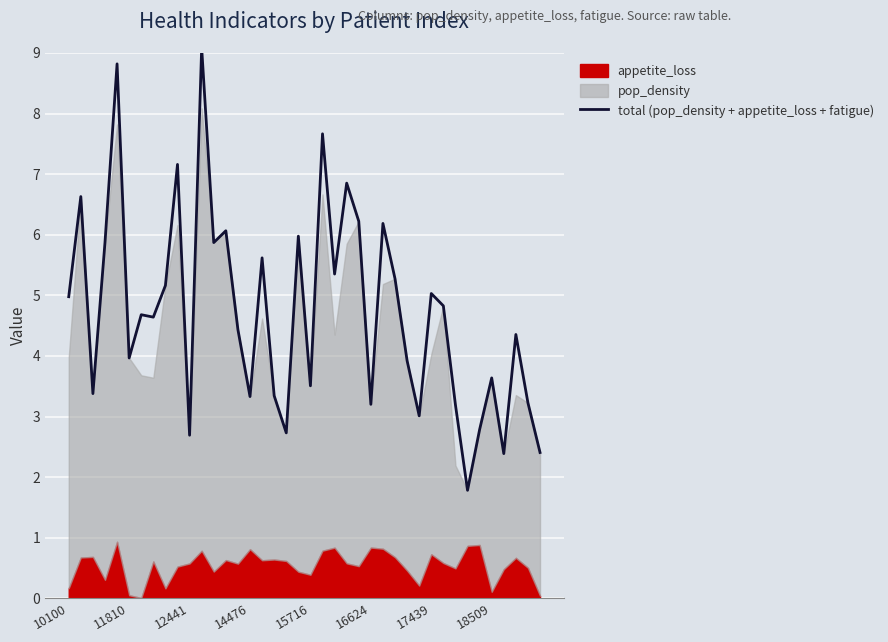

What is the lowest value of the total (pop_density + appetite_loss + fatigue) series?

1.8